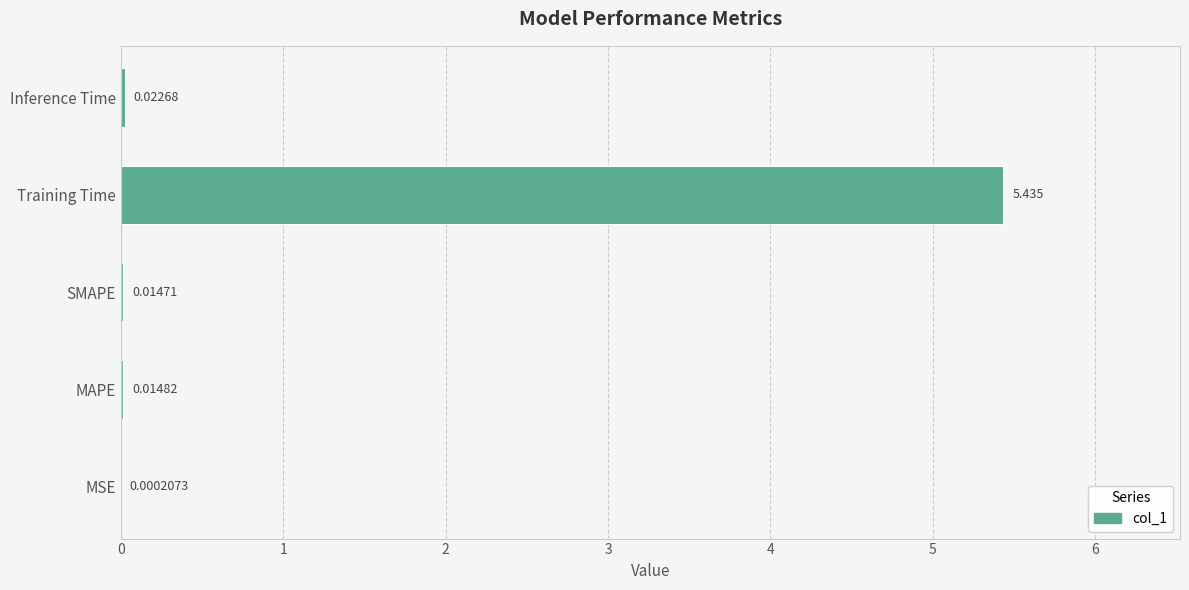

At which category does the chart reach its peak across all series?

Training Time